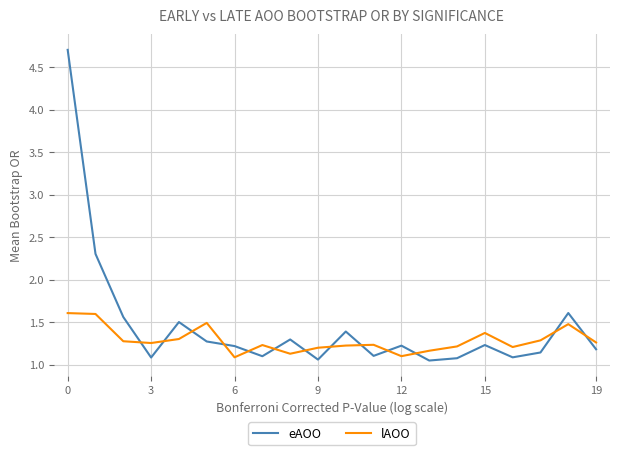

What is the difference between the maximum and minimum values in the lAOO series?

0.5